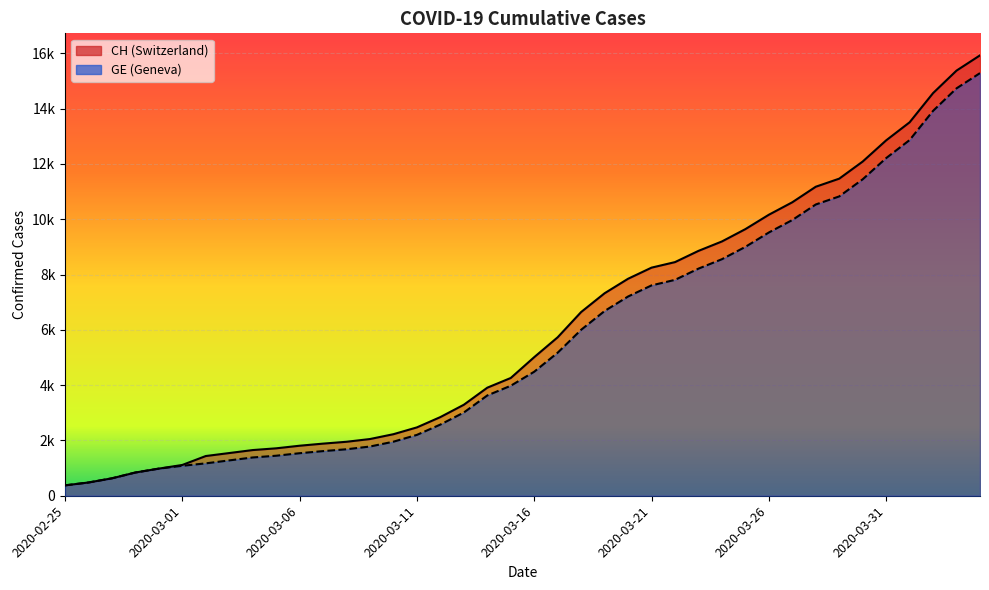

Is the value of GE at 2020-02-27 greater than the value of CH at 2020-03-17?

No